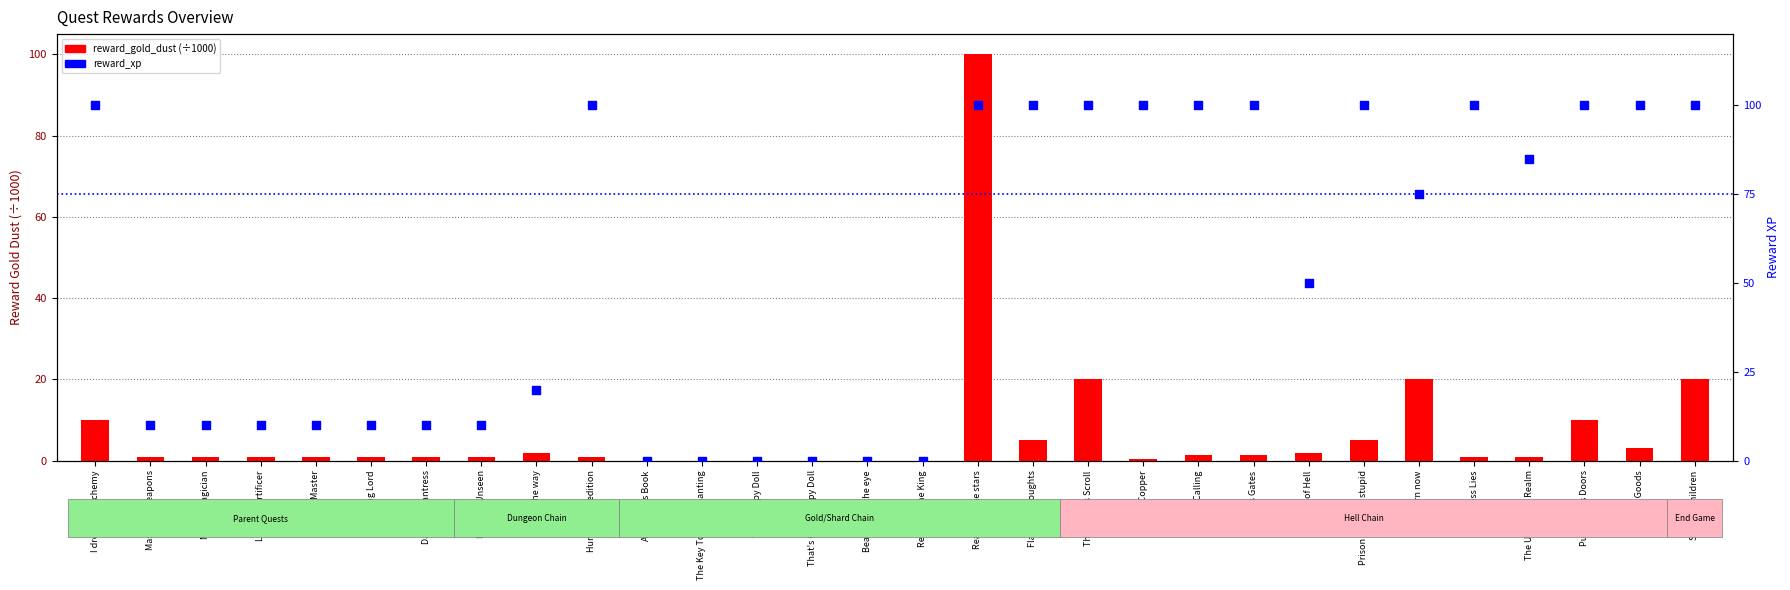

Which series reaches the maximum Y coordinate?

reward_gold_dust (÷1000)